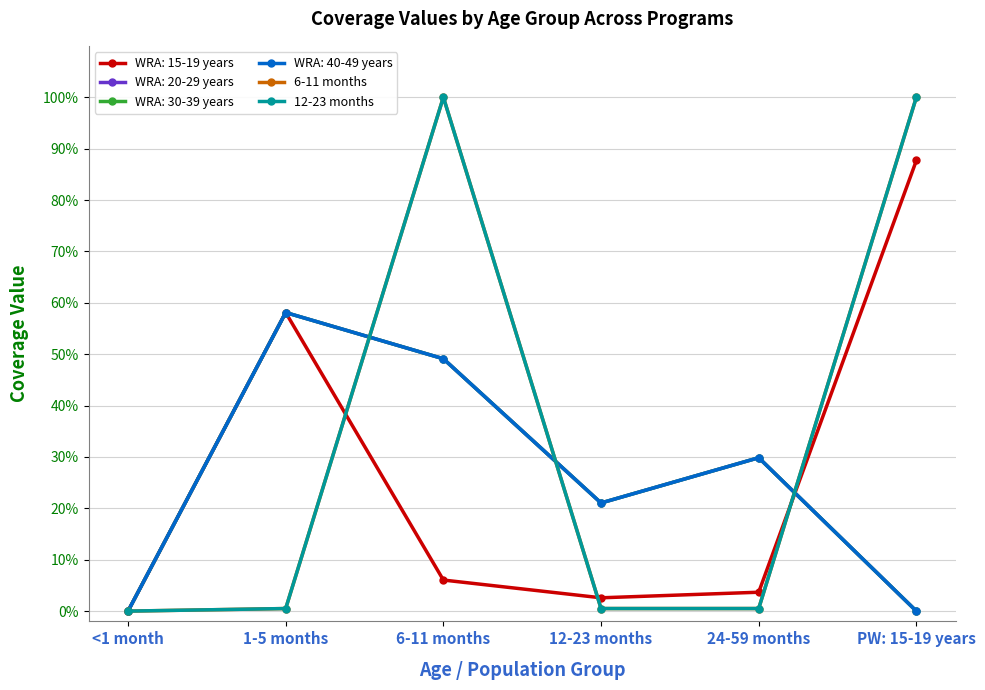

True or false: 6-11 months and 12-23 months cross at least once.

False